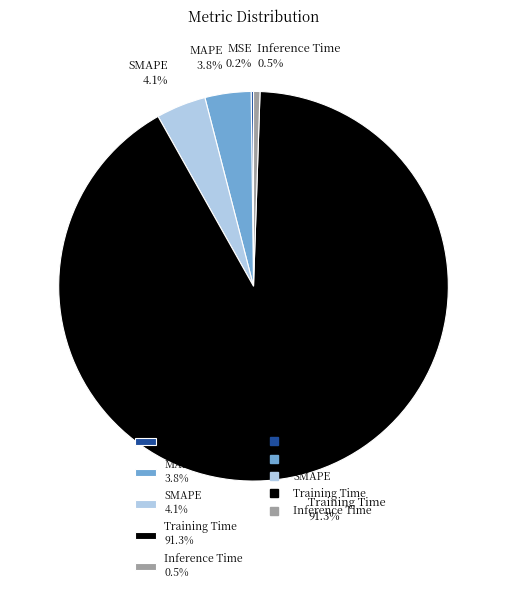

Do SMAPE and Training Time together represent more than half of the pie?

Yes